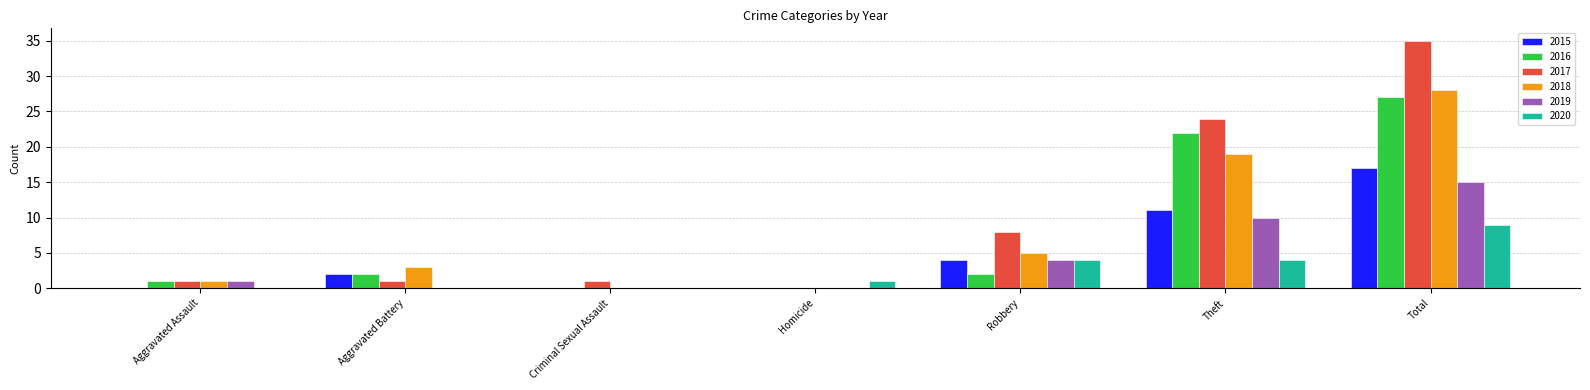

What is the total value across all series at Aggravated Battery?

8